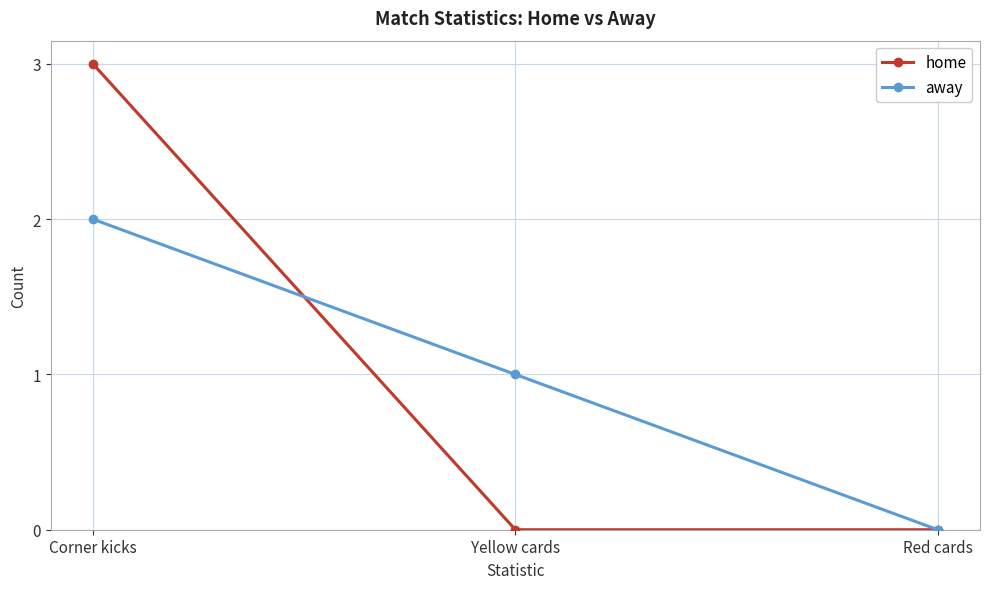

What is the label of the 3rd point from the right?

Corner kicks